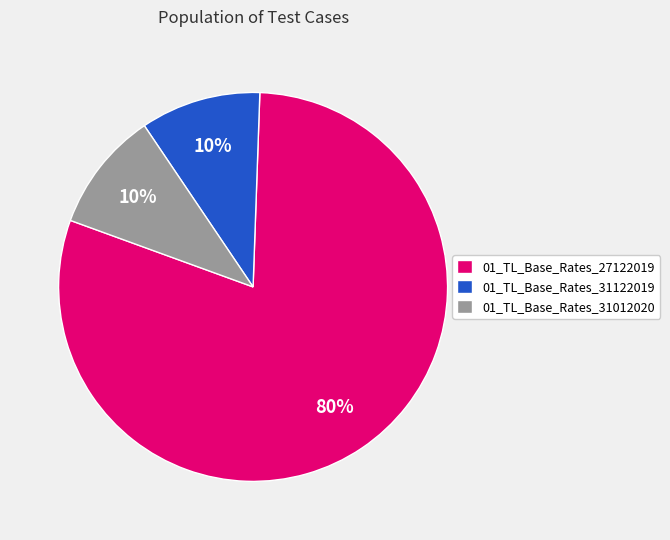

How many segments does this pie chart have?

3